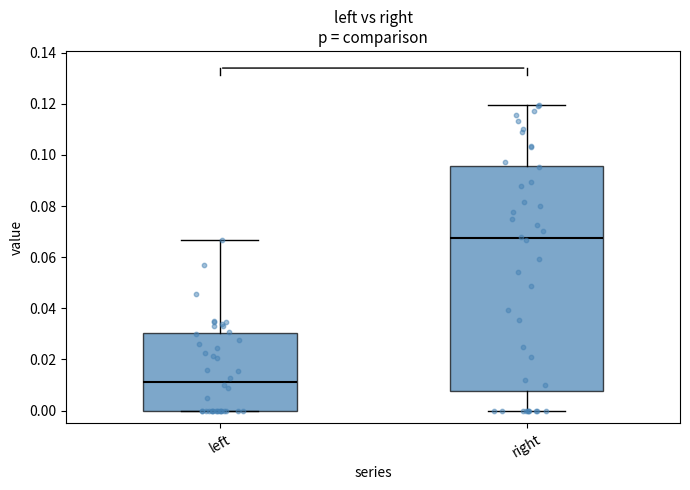

Reading left to right, transcribe this box plot: for each box, give where its median line is, the range the box spans, and where its two whiskers end, as read against the y-axis. The values are not printed on the chart, so give them approximately, as read against the axis.

left: median 0.012, box 0.000 to 0.030, whiskers 0.000 to 0.066
right: median 0.068, box 0.008 to 0.096, whiskers 0.000 to 0.120